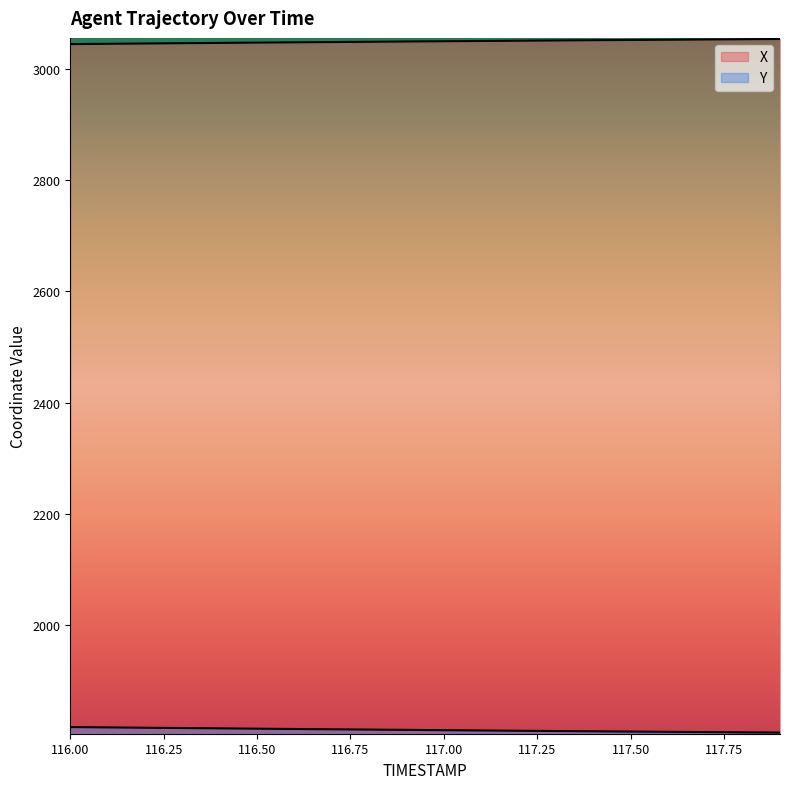

True or false: X and Y cross at least once.

False